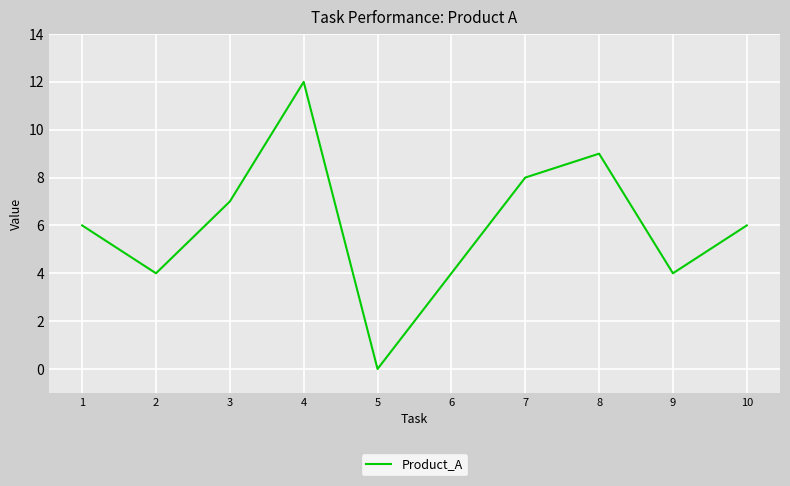

What is the ratio of the value at 3 to the value at 1?

1.2